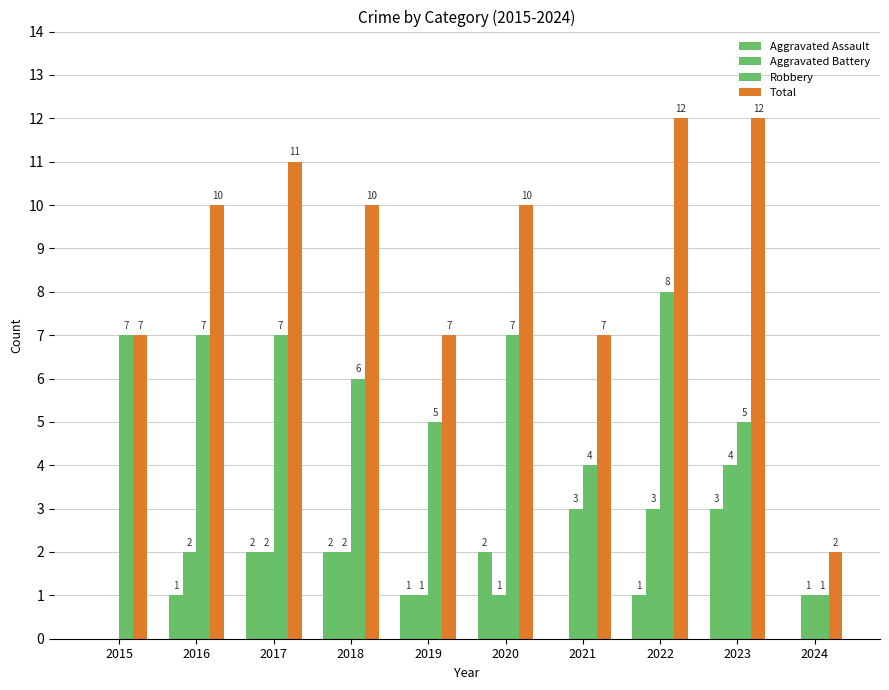

Count the number of data series in this chart.

4